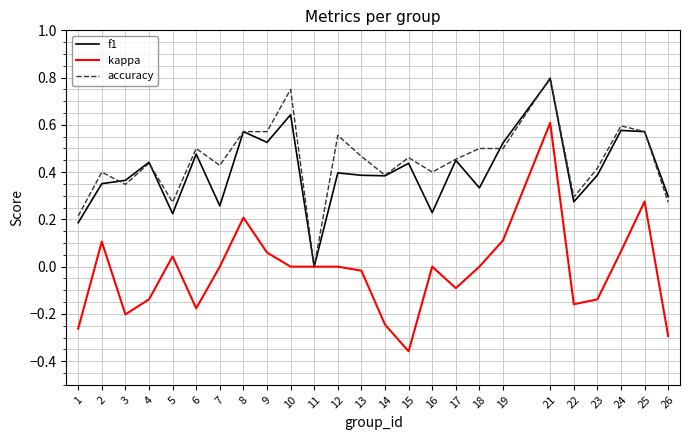

Which category has the lowest value in the kappa series?

15